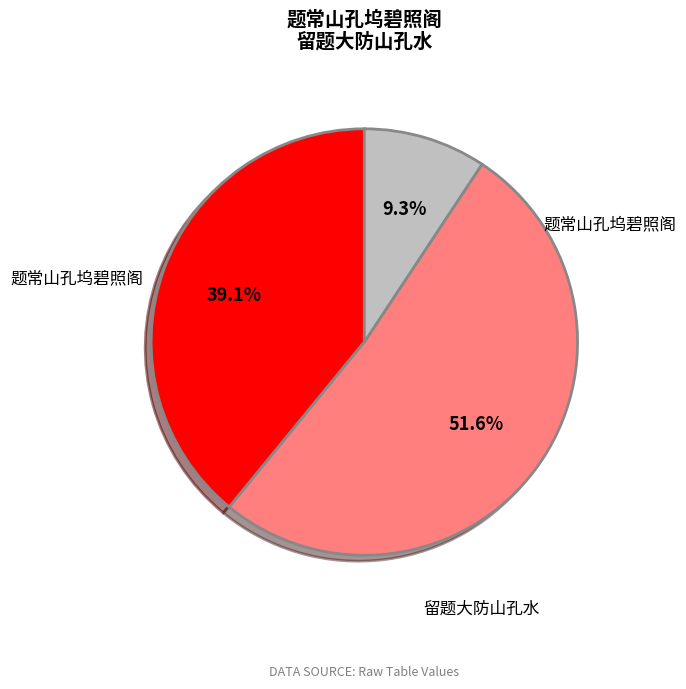

Is there a majority slice in this chart?

Yes